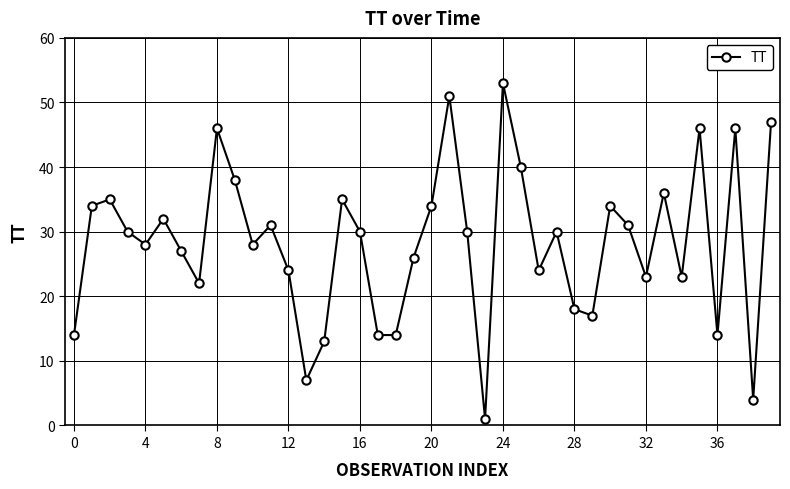

How many distinct data groups are displayed?

1